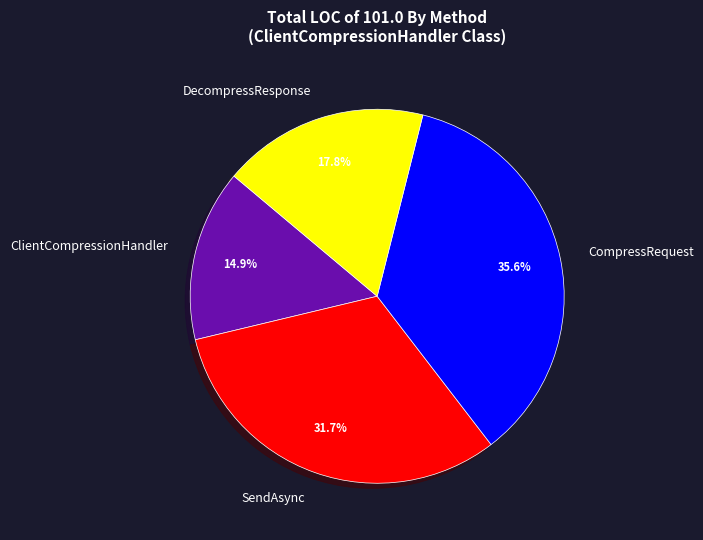

Which category has the smallest portion of the pie?

ClientCompressionHandler